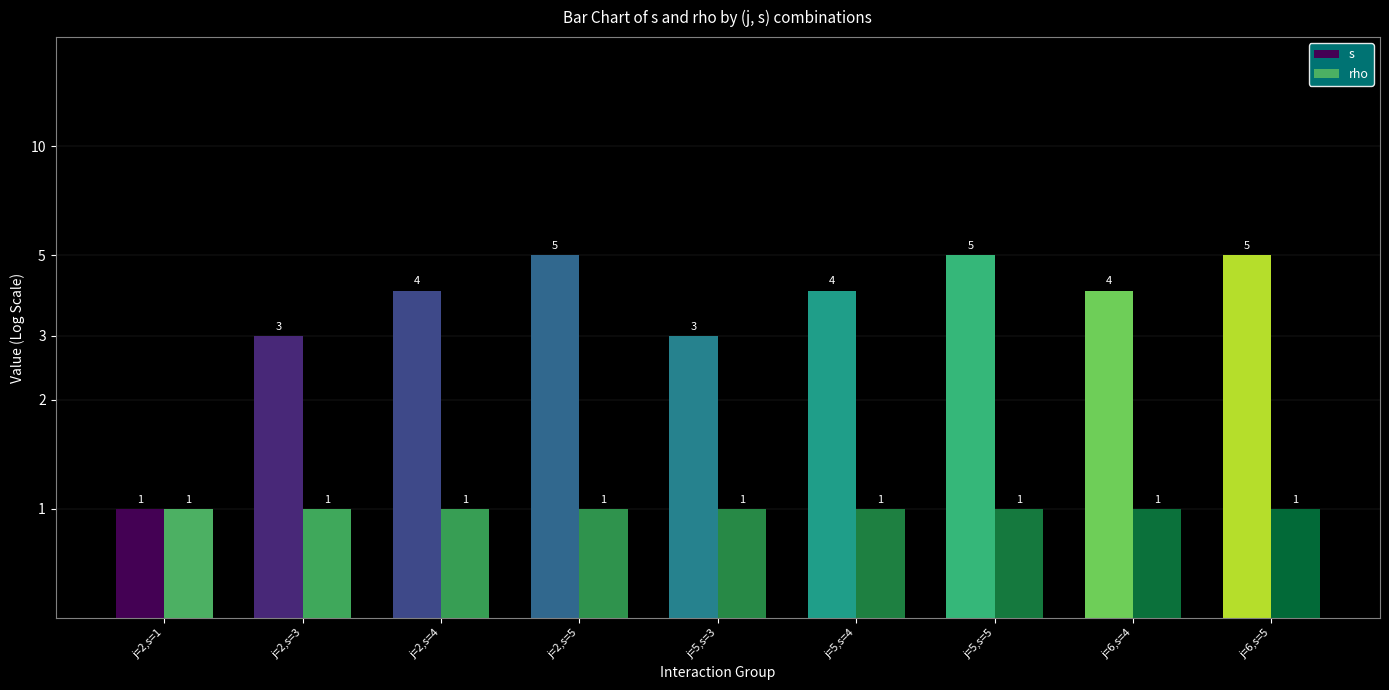

What is the sum of the rho values at j=2,s=5 and j=5,s=4?

2